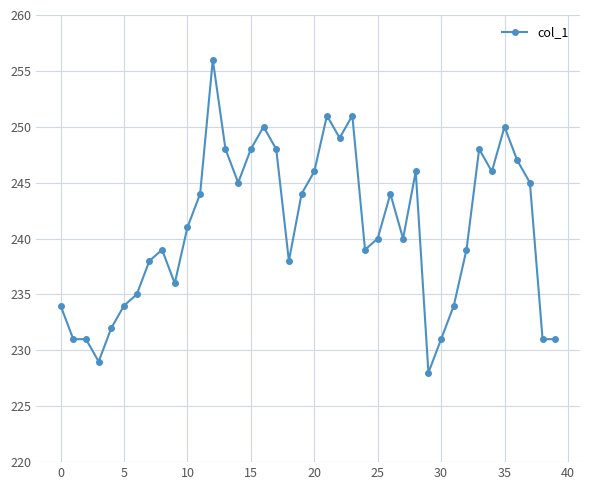

What is the value of the 13th point from the left?

256